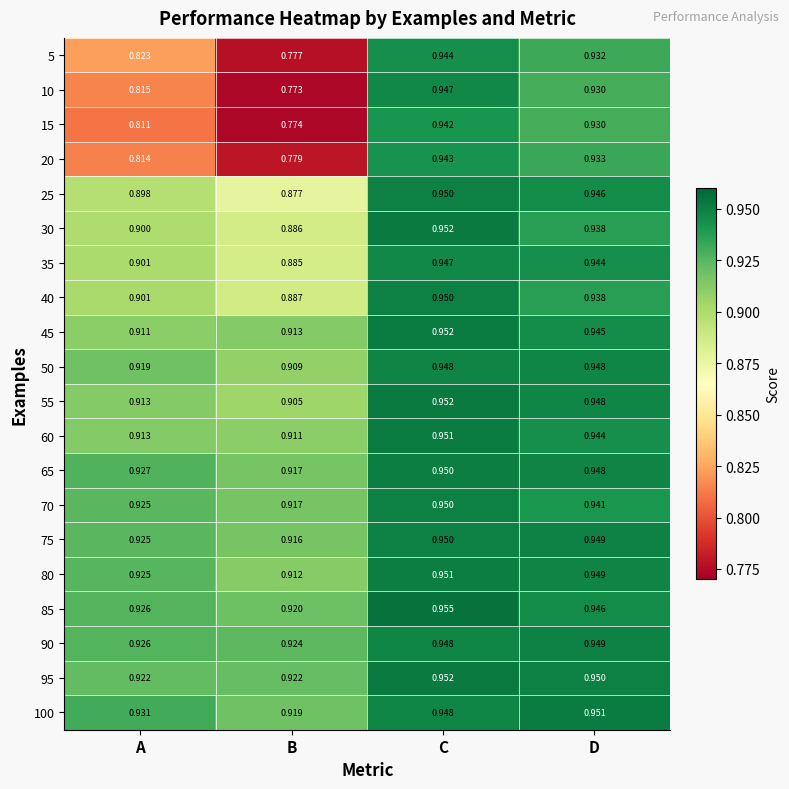

At which category is the sum across all series the highest?

C